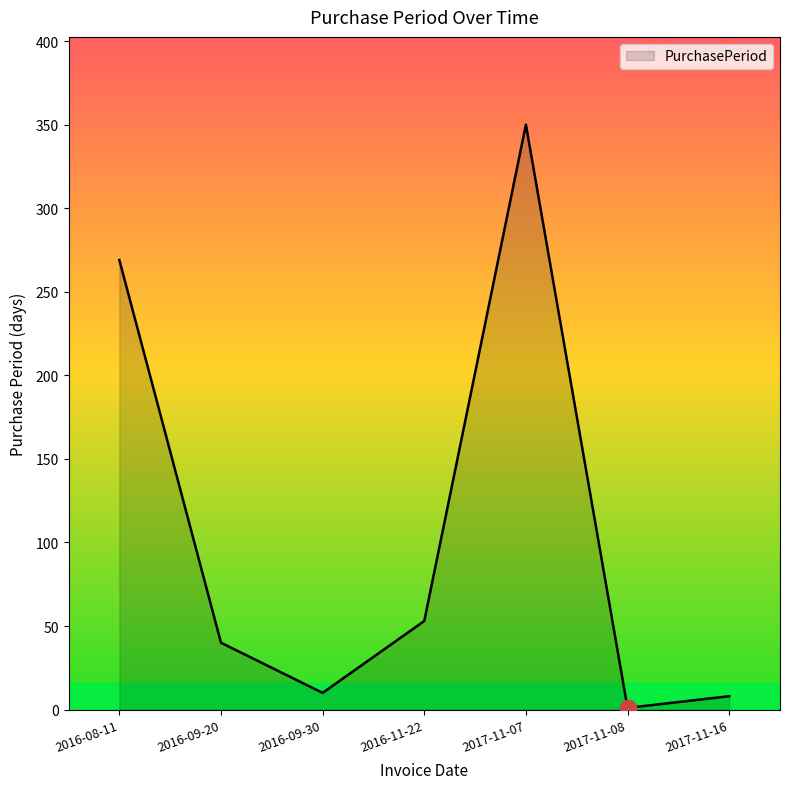

What is the change in value from 2016-11-22 to 2017-11-07?

+297